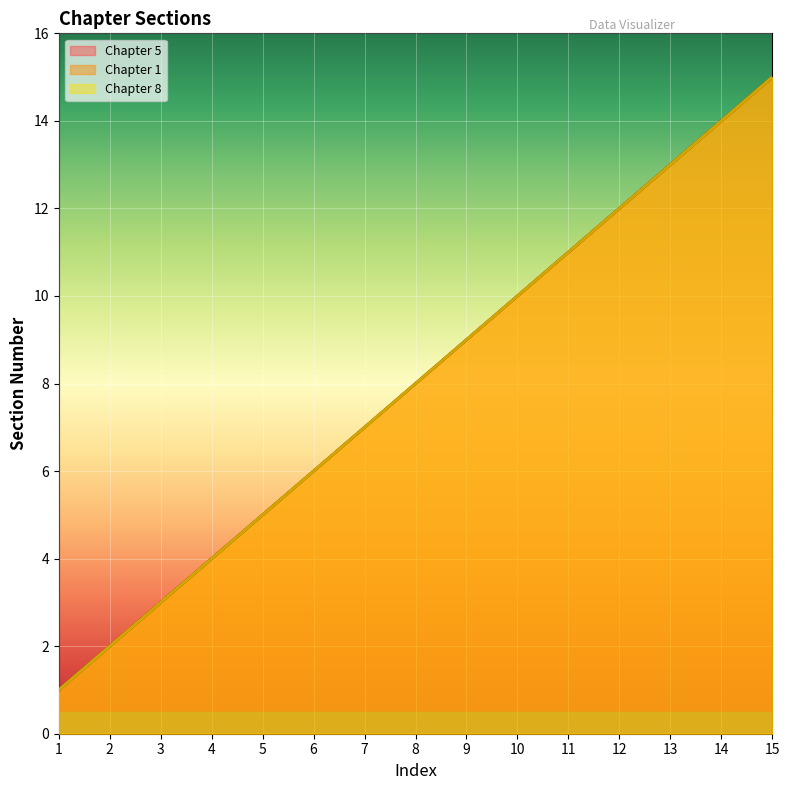

True or false: Chapter 1 and Chapter 5 cross at least once.

False